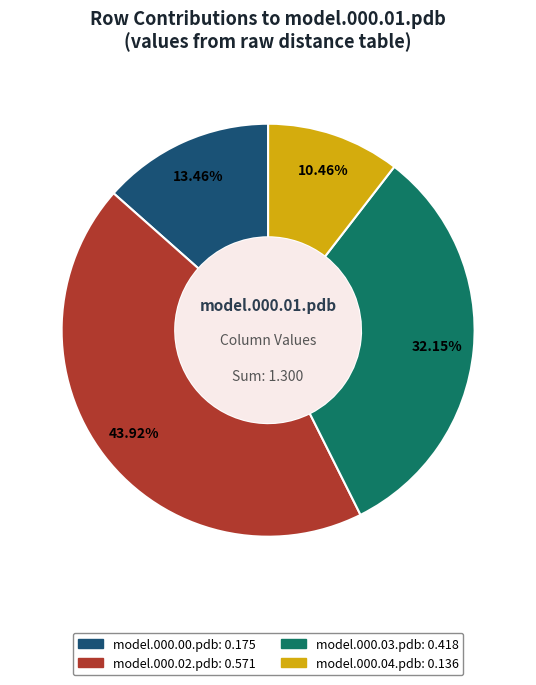

Does any single category account for the majority?

No